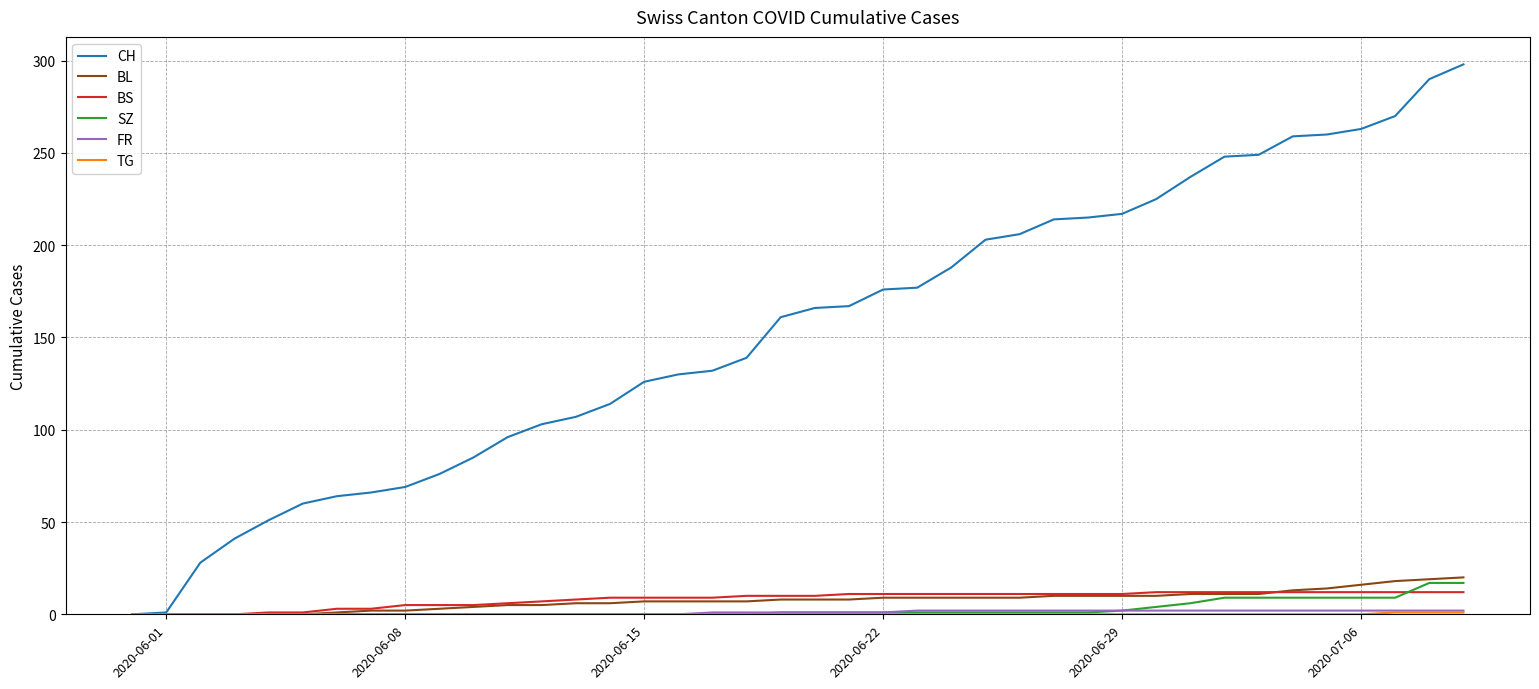

What is the maximum value for CH?

298